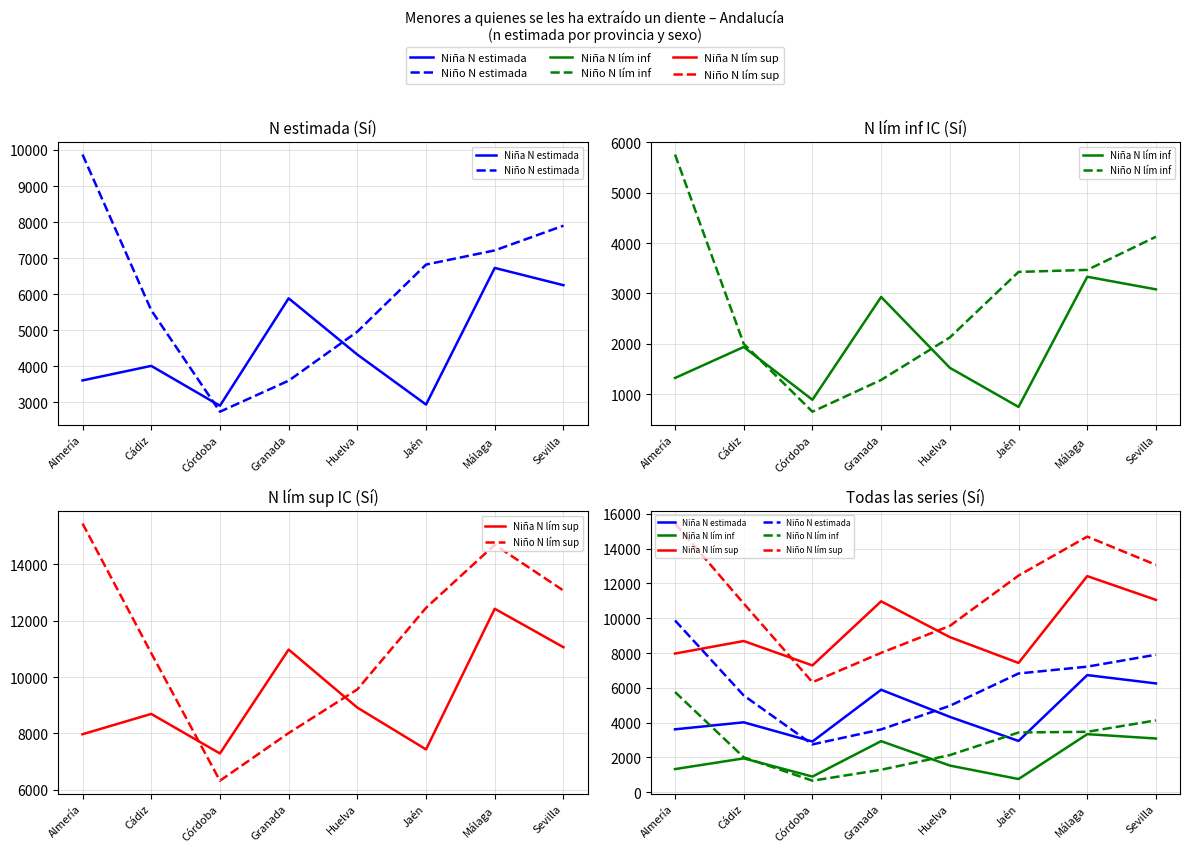

What is the difference between the highest and lowest values at Cádiz?

8909